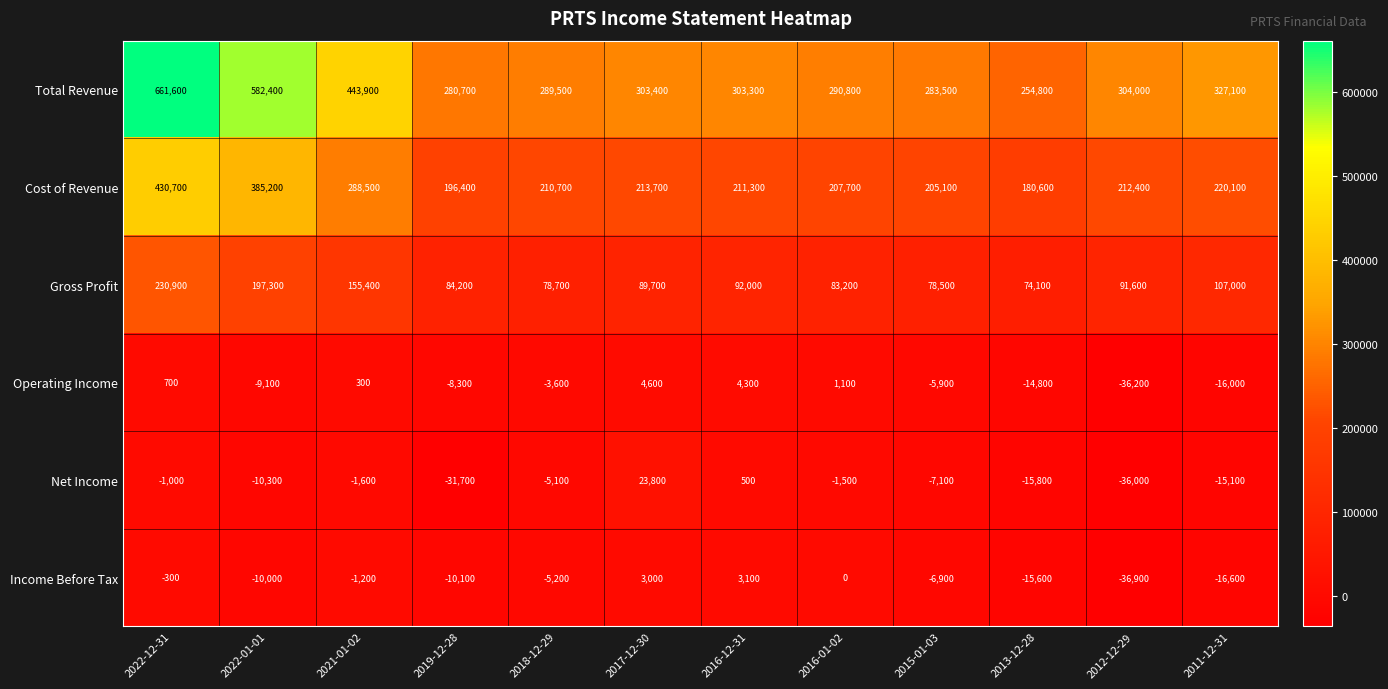

What is the difference between the highest and lowest values at 2013-12-28?

270600